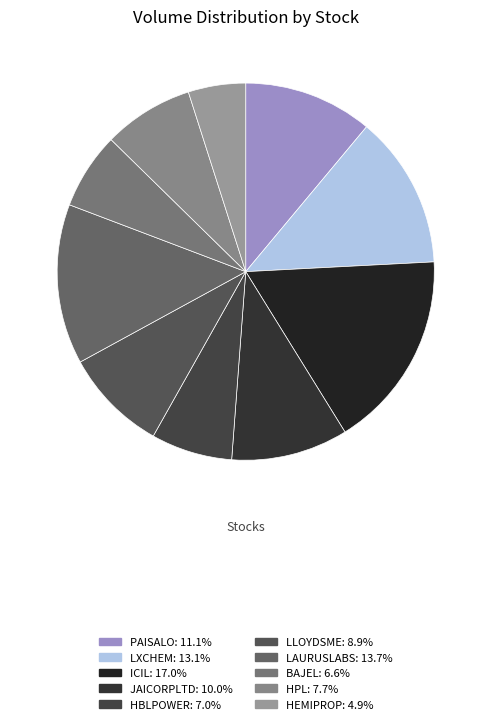

How many segments does this pie chart have?

10